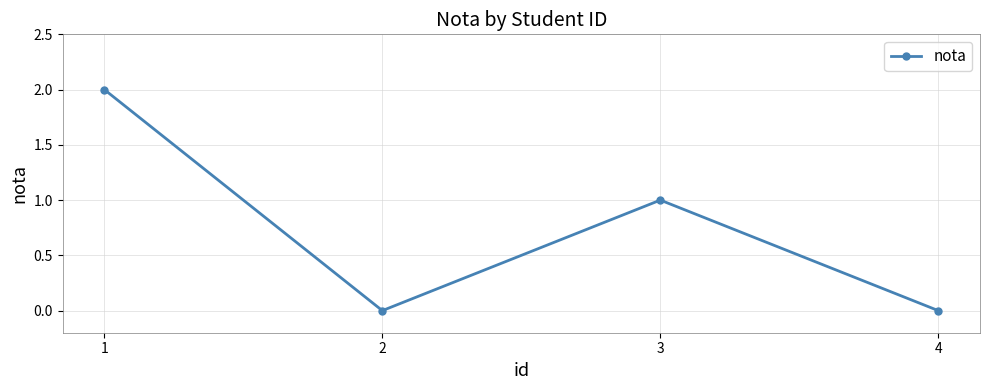

Is it true that the value at 2 is -1?

False